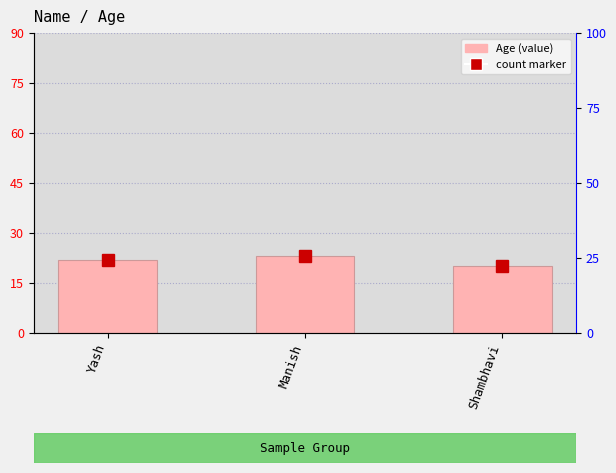

The value at Manish is 36. True or false?

False